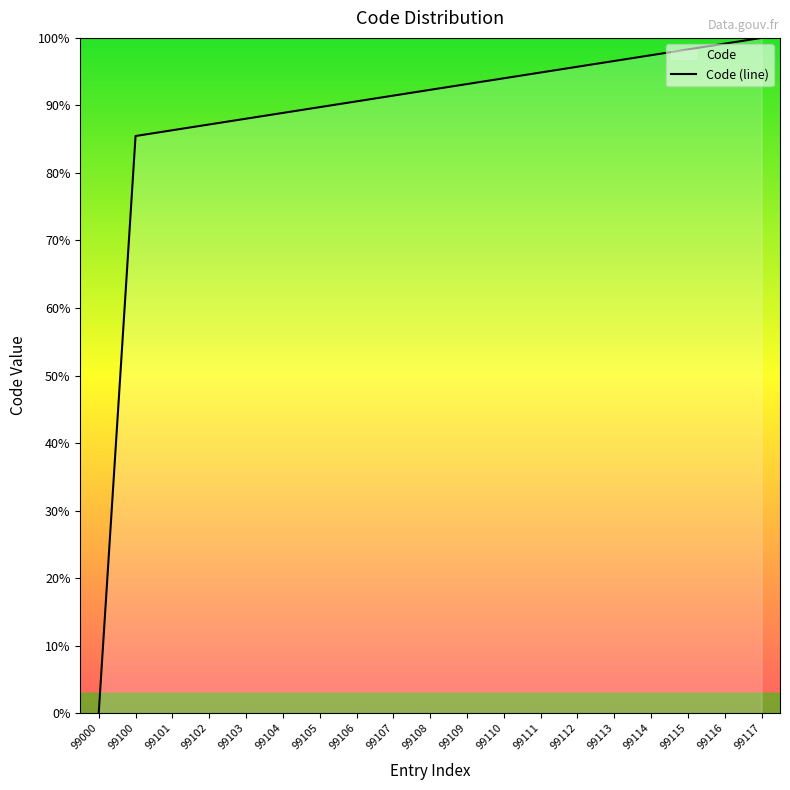

List the labels in order of value, smallest first.

99000, 99100, 99101, 99102, 99103, 99104, 99105, 99106, 99107, 99108, 99109, 99110, 99111, 99112, 99113, 99114, 99115, 99116, 99117